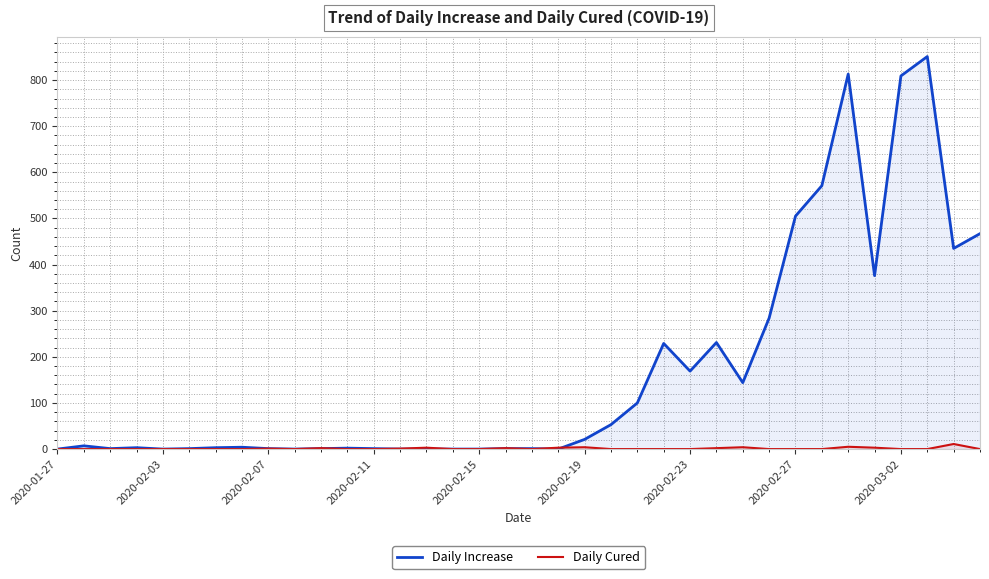

At 2020-02-23, list the series in order from largest to smallest.

Daily Increase, Daily Cured